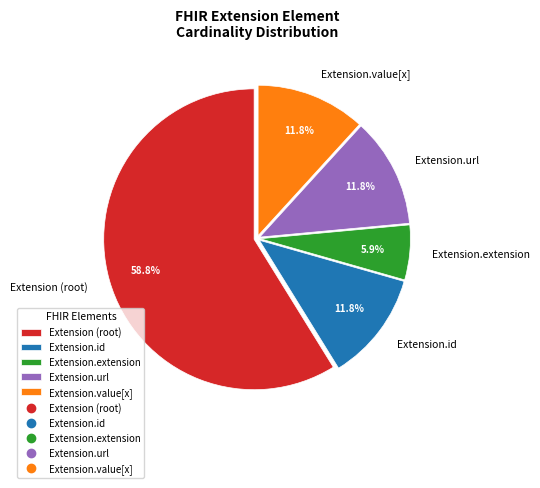

Which has a higher value, Extension.id or Extension.extension?

Extension.id